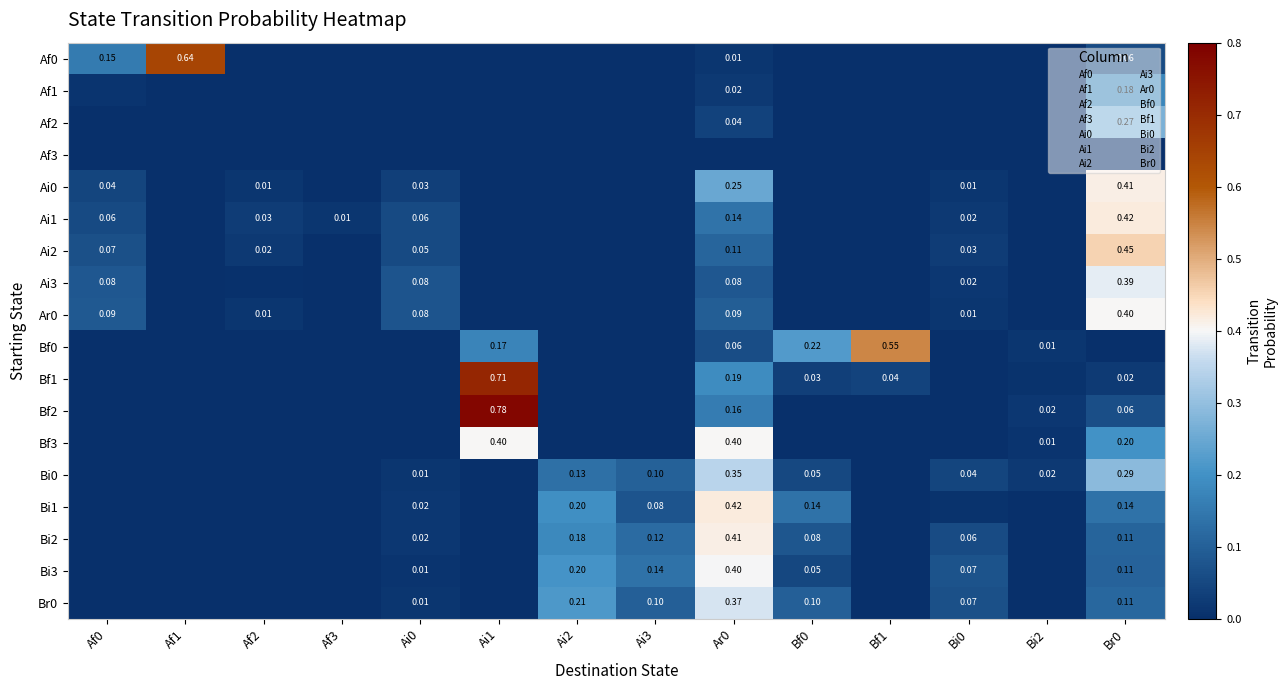

How many series are shown in this chart?

18